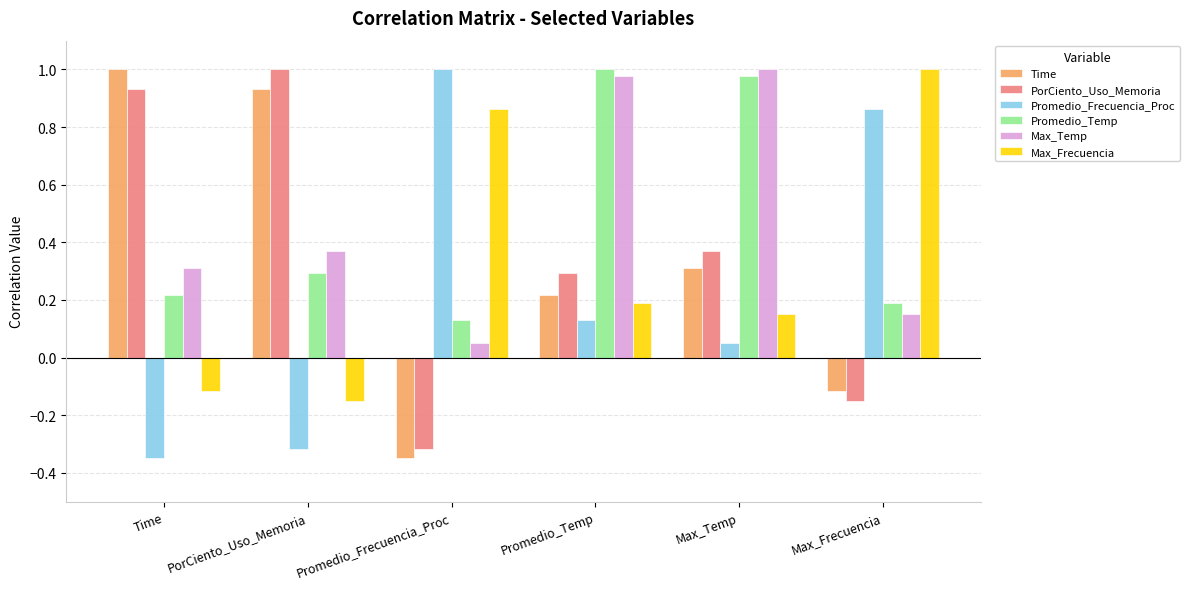

Rank the categories by Time value from lowest to highest.

Promedio_Frecuencia_Proc, Max_Frecuencia, Promedio_Temp, Max_Temp, PorCiento_Uso_Memoria, Time